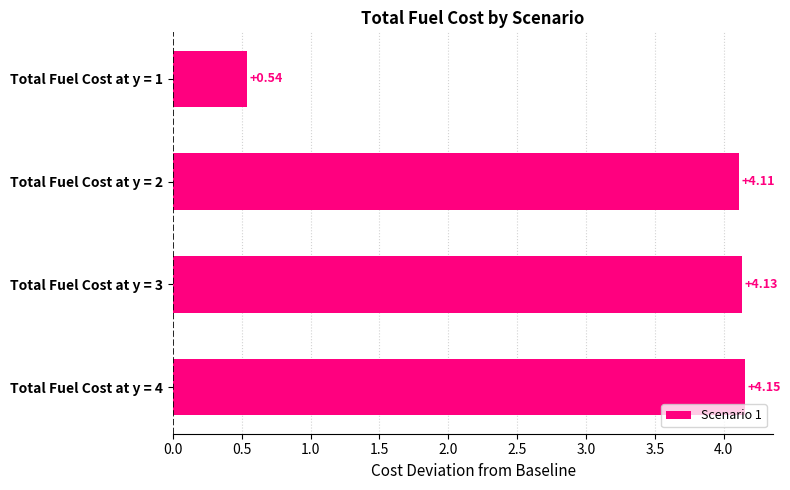

How many bars are there in total?

4